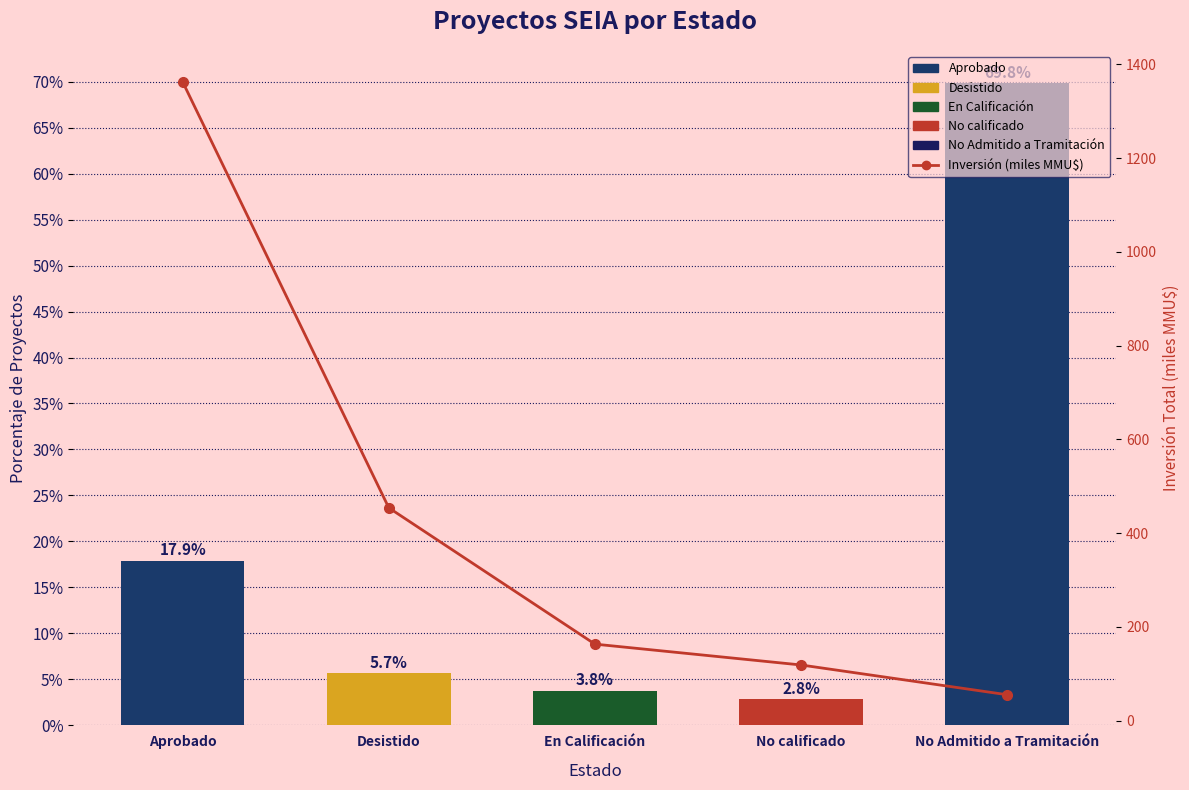

What is the minimum value shown in the chart?

55.0